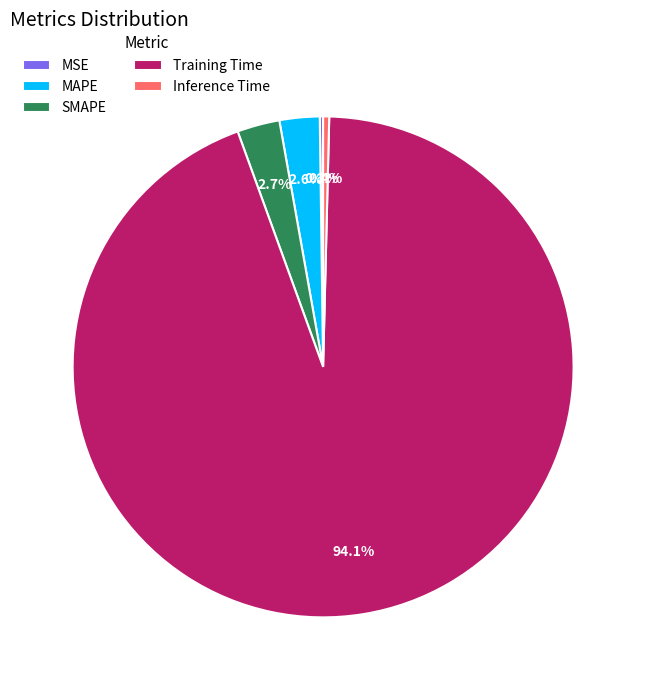

Does any single category account for the majority?

Yes